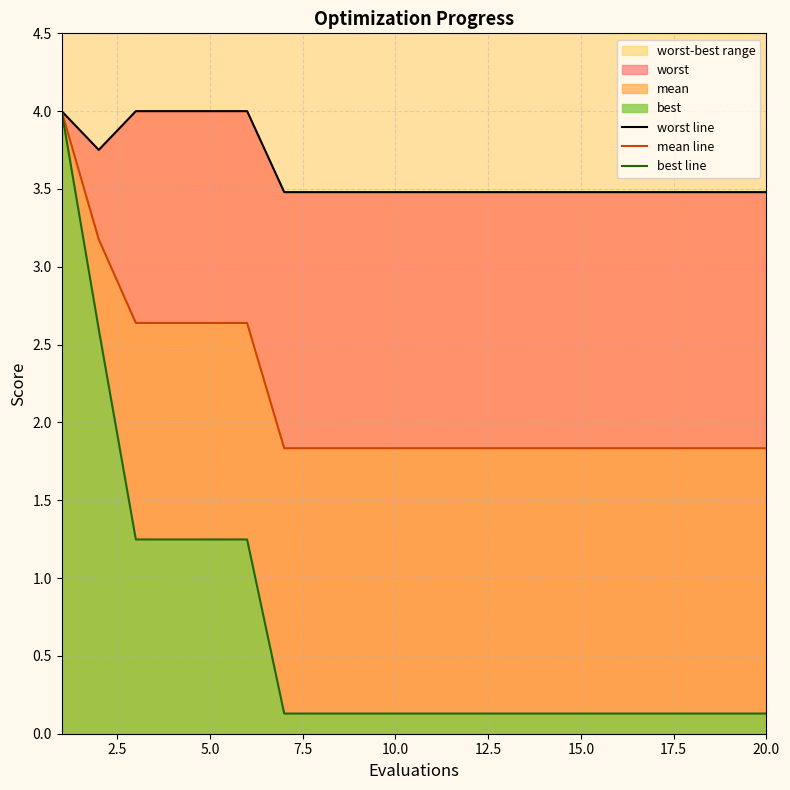

What is the difference between the second highest and second lowest values in the mean line series?

1.3